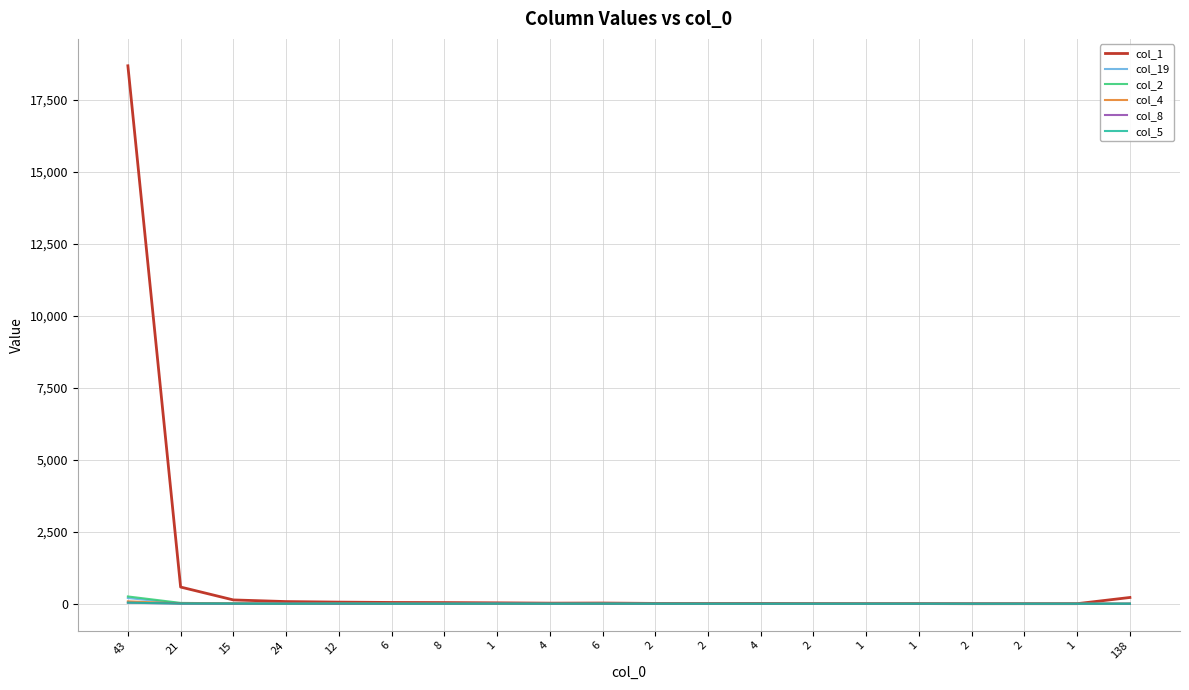

Does the chart display data point markers on the line(s)?

No